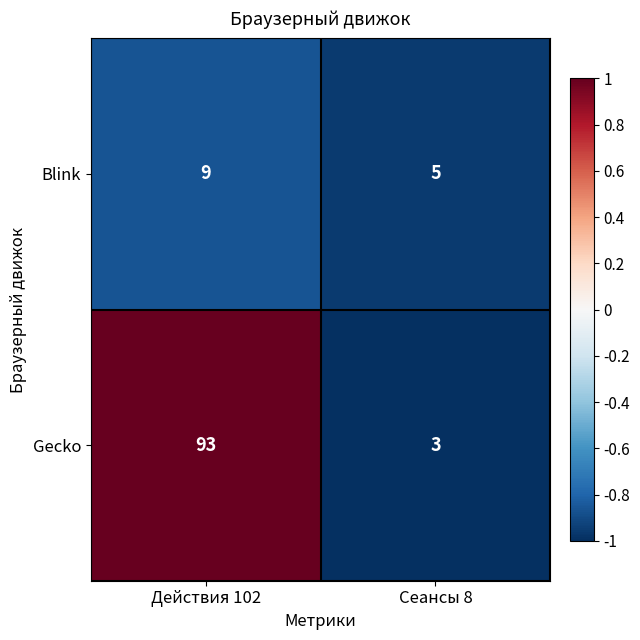

What is the total value across all series at Действия 102?

102